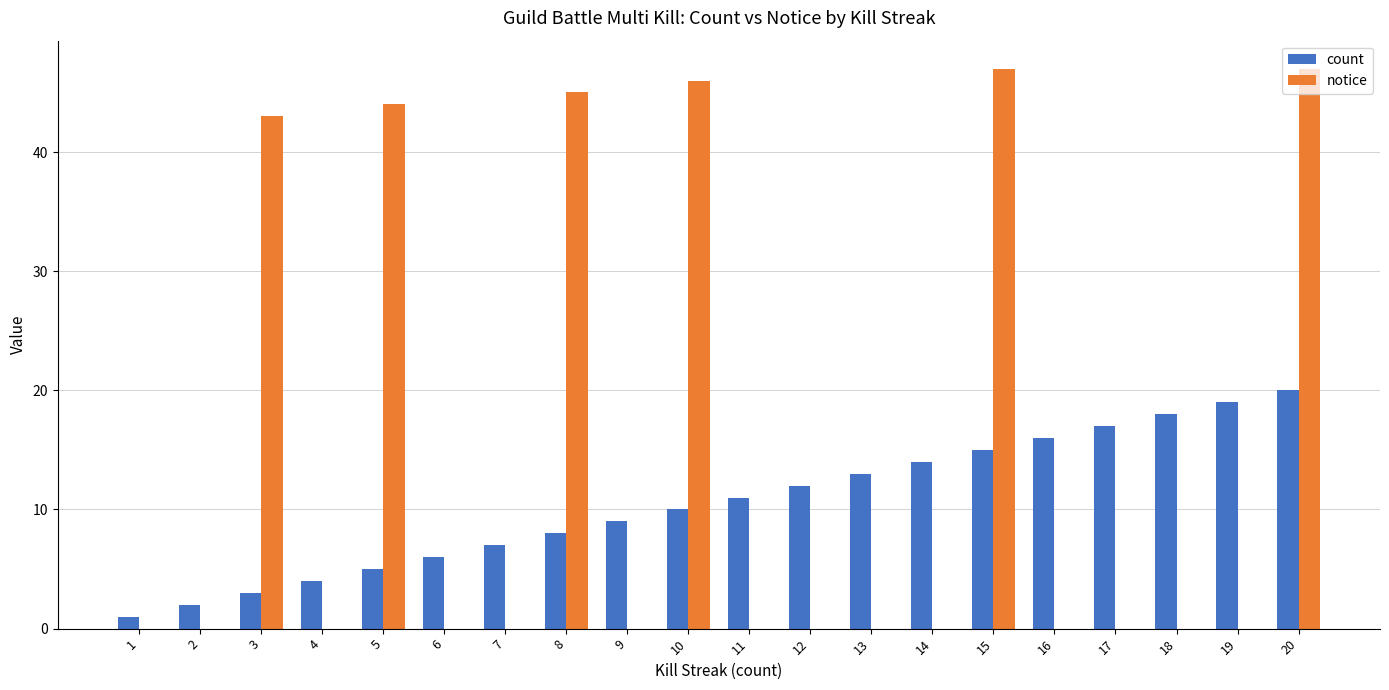

Is it true that count equals 9 at 15?

False